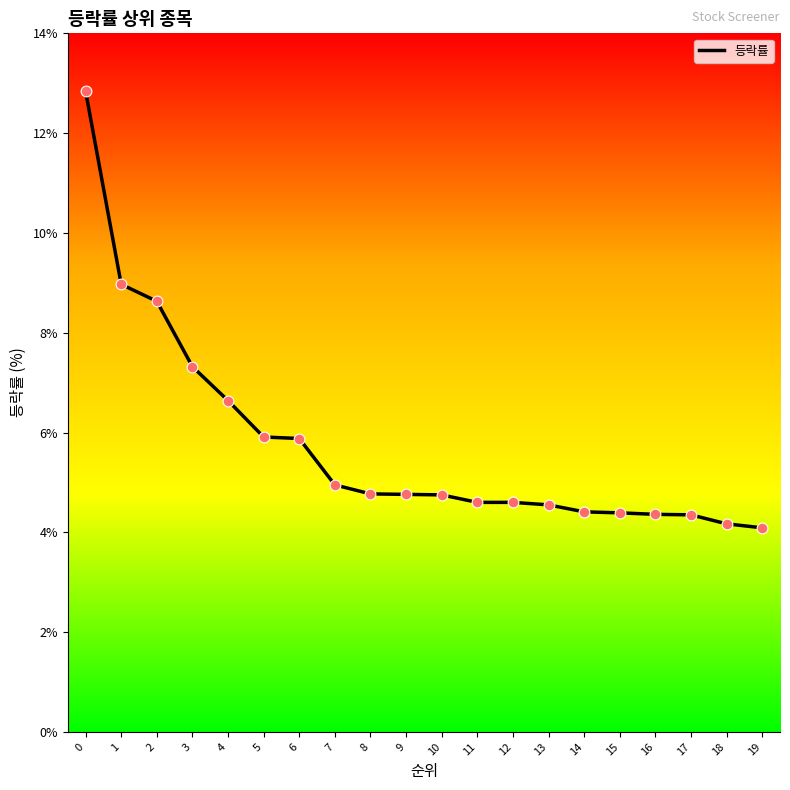

What is the ratio of the value at 6 to the value at 9?

1.2